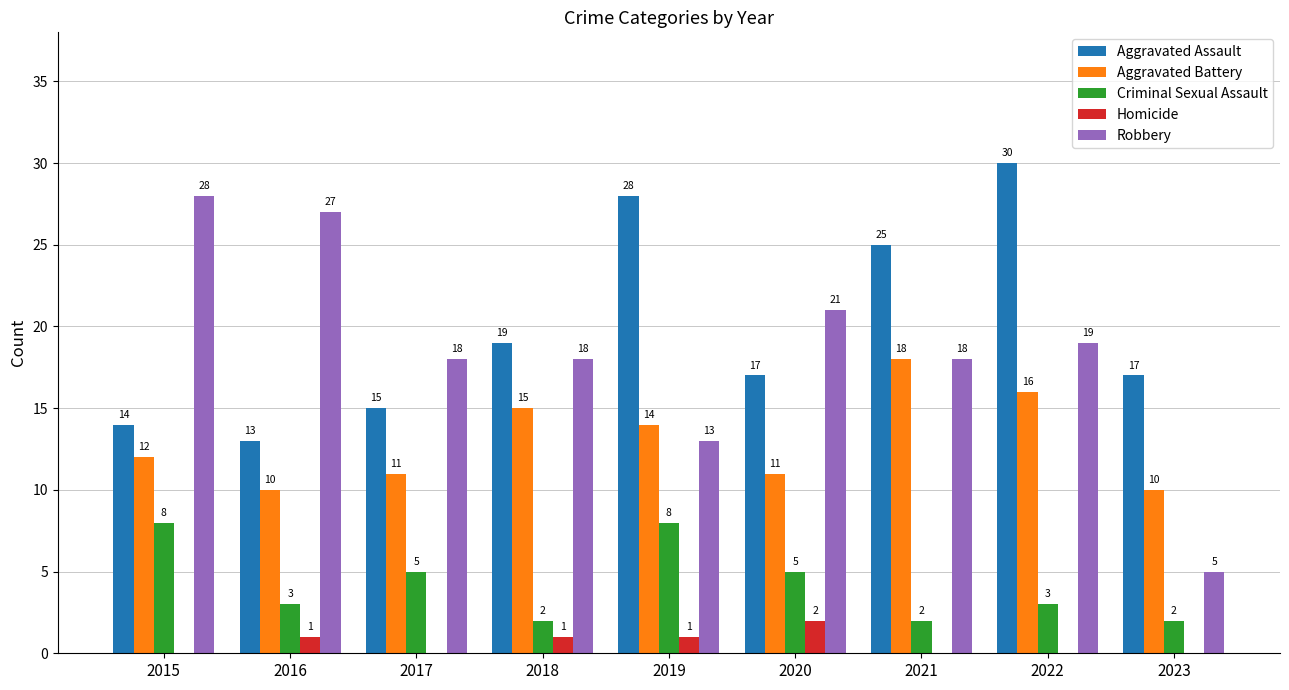

At which category is the sum across all series the highest?

2022